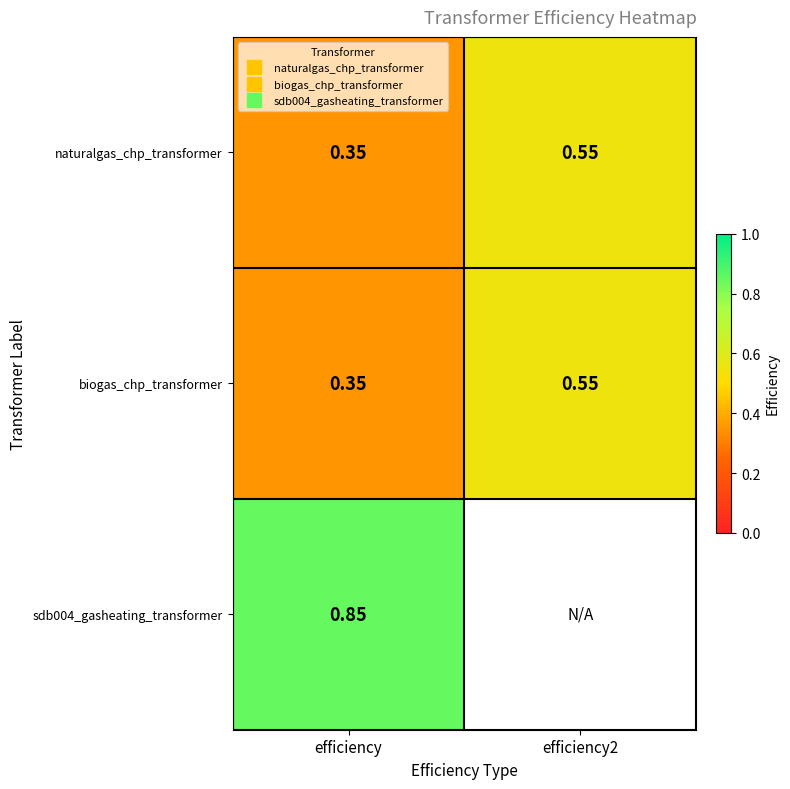

At which label is naturalgas_chp_transformer closest to 0?

efficiency